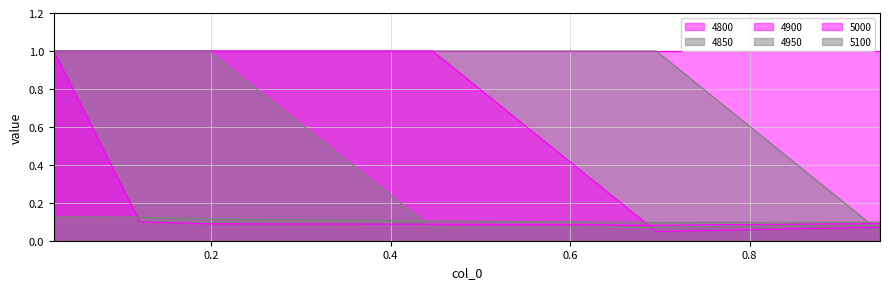

True or false: 5100 has a value of 0.1 at 0.9452054794520548.

True